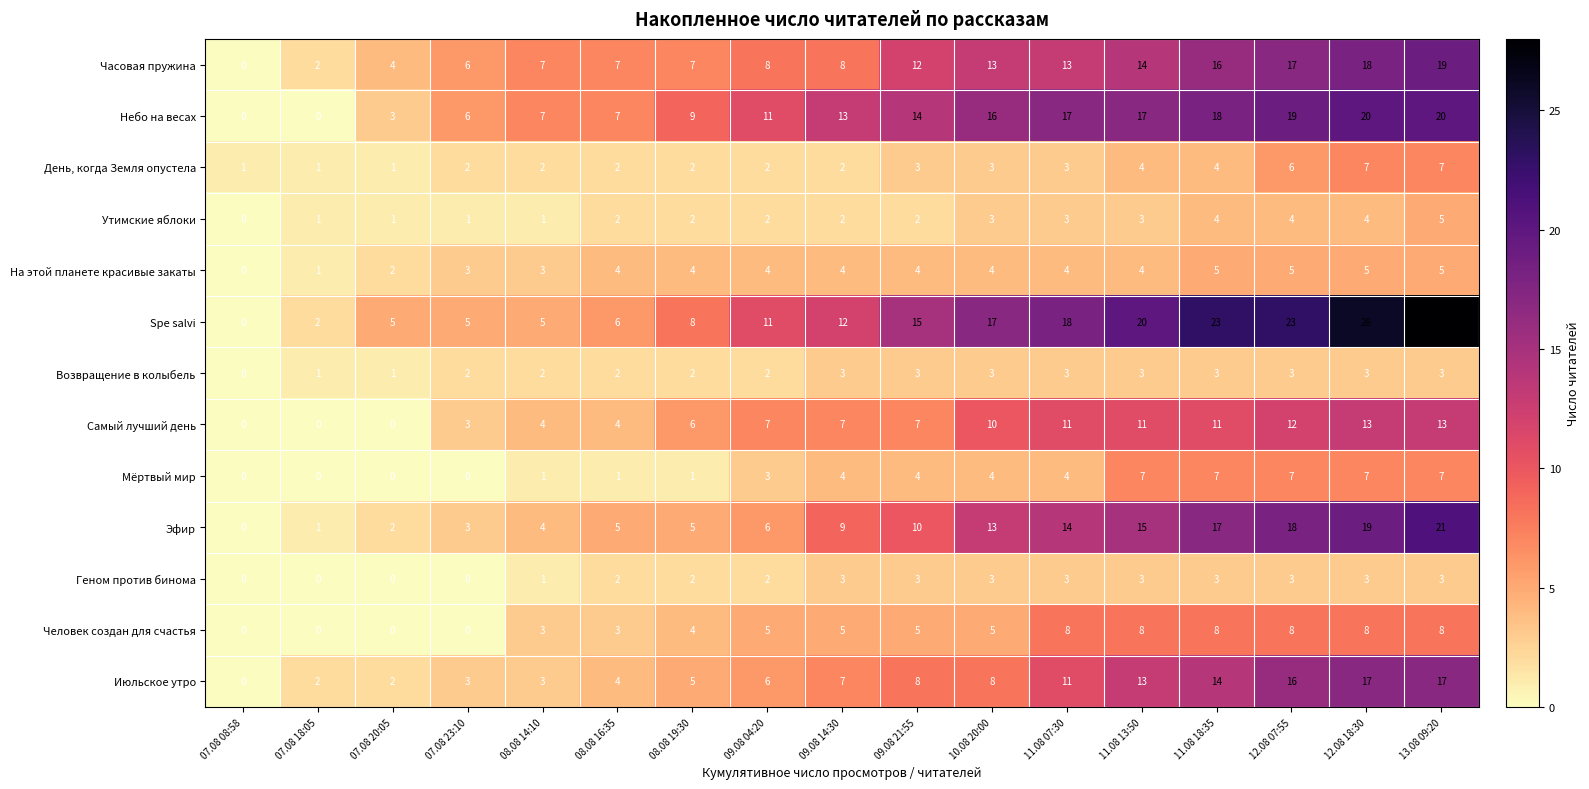

The Утимские яблоки series shows 1 at 08.08 16:35. True or false?

False